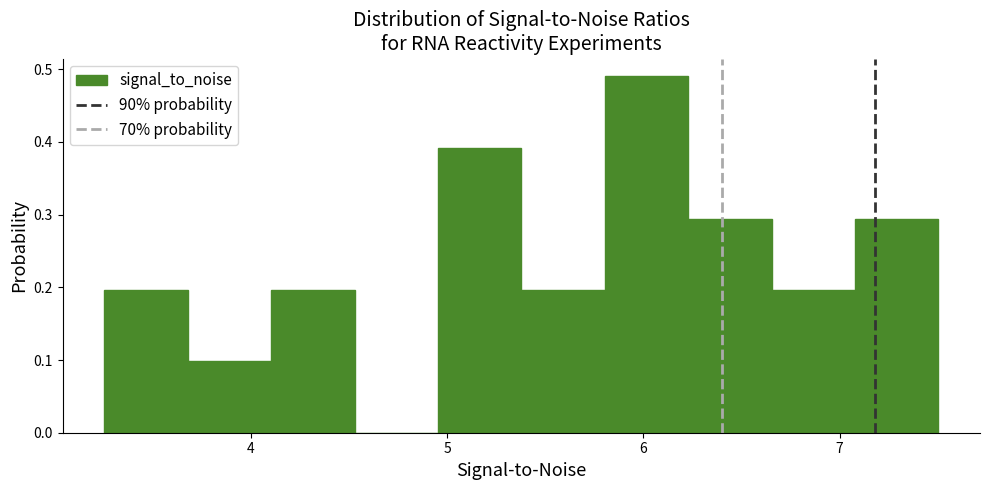

Over which range of the x-axis is the bar tallest?

5.8 to 6.2